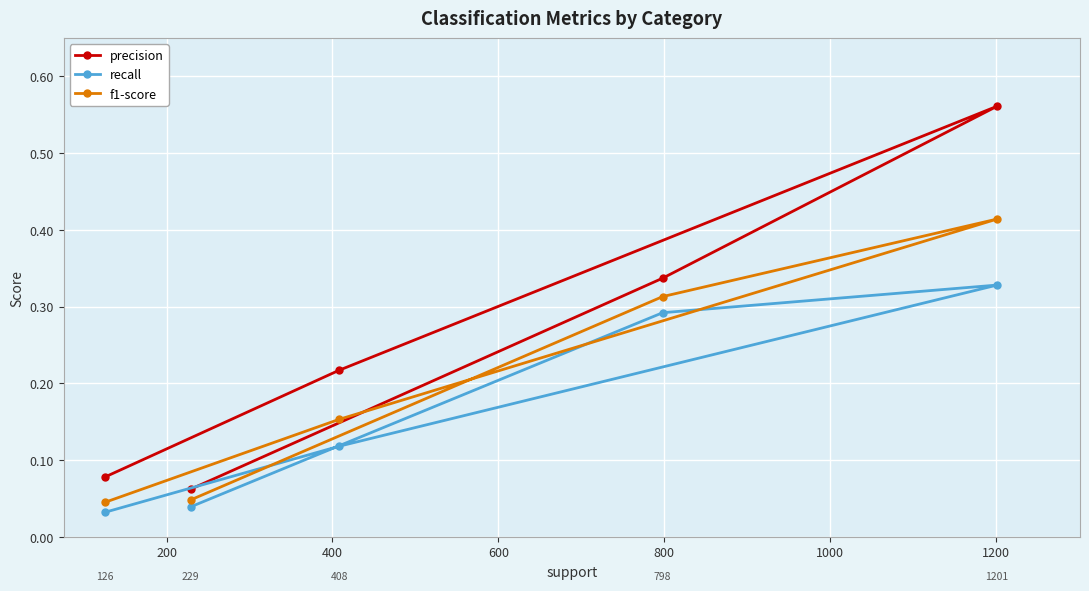

At how many categories does at least one series exceed 0?

5